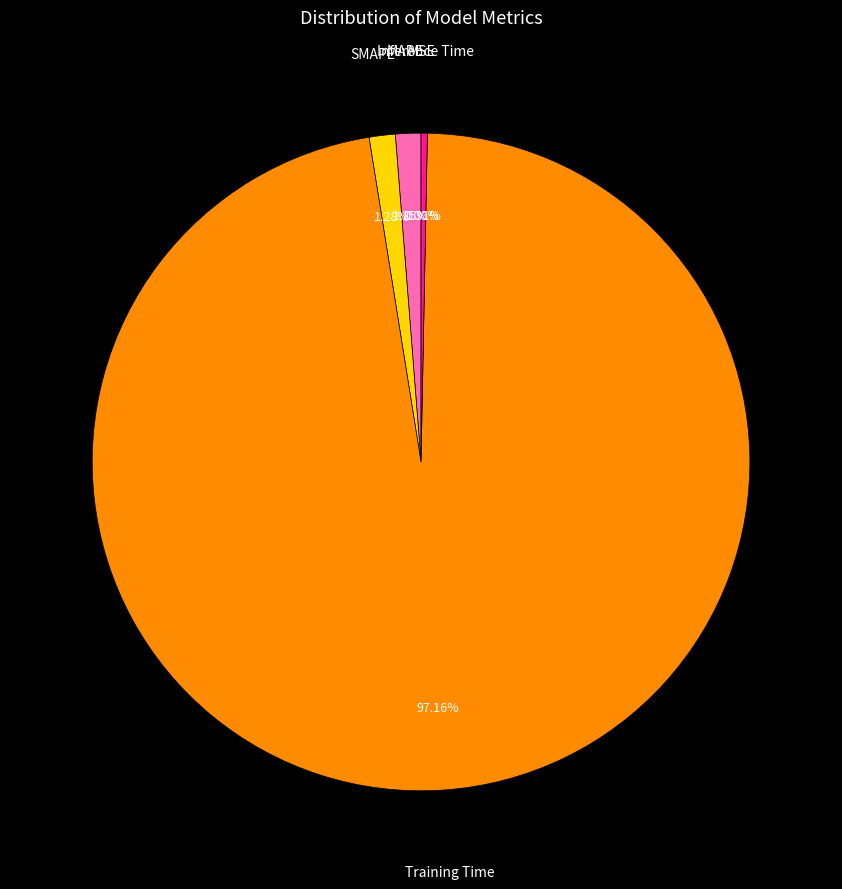

Is it true that MAPE is 8% of the pie?

False